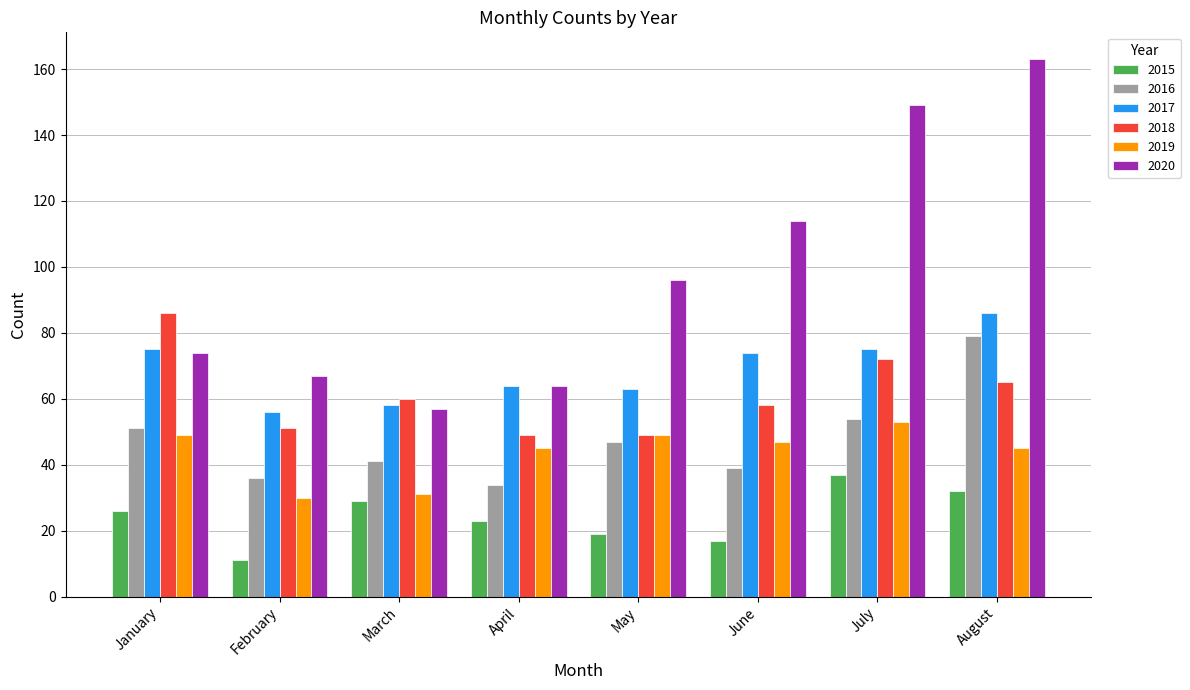

Reading left to right, transcribe all the data shown in this chart.

2015: January=26	February=11	March=29	April=23	May=19	June=17	July=37	August=32
2016: January=51	February=36	March=41	April=34	May=47	June=39	July=54	August=79
2017: January=75	February=56	March=58	April=64	May=63	June=74	July=75	August=86
2018: January=86	February=51	March=60	April=49	May=49	June=58	July=72	August=65
2019: January=49	February=30	March=31	April=45	May=49	June=47	July=53	August=45
2020: January=74	February=67	March=57	April=64	May=96	June=114	July=149	August=163